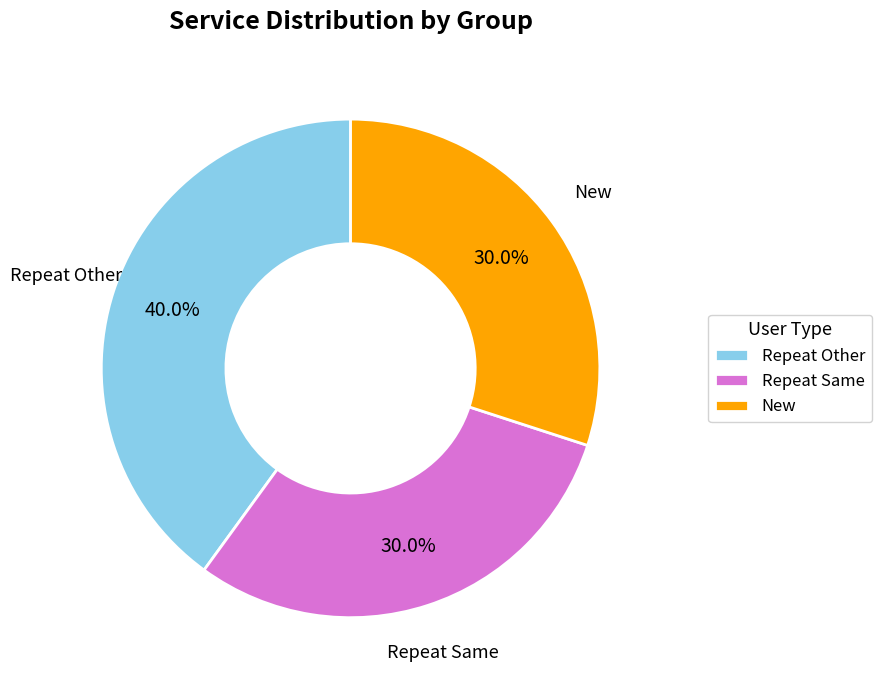

Approximately how many times larger is the value at Repeat Other compared to Repeat Same?

1.3